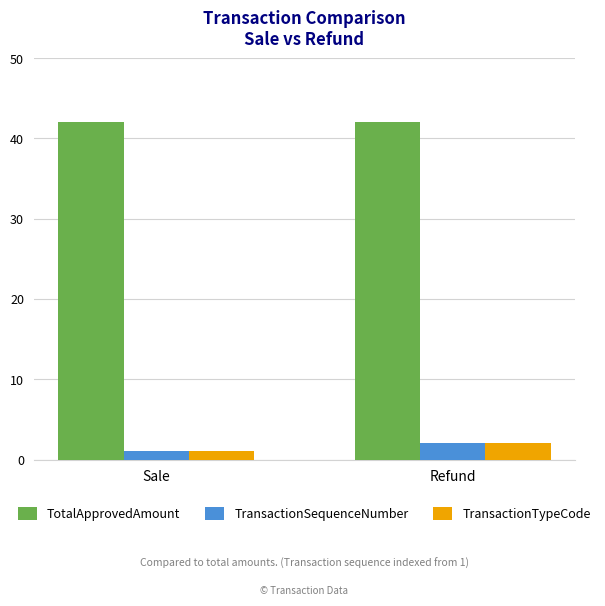

What is the minimum value for TransactionSequenceNumber?

1